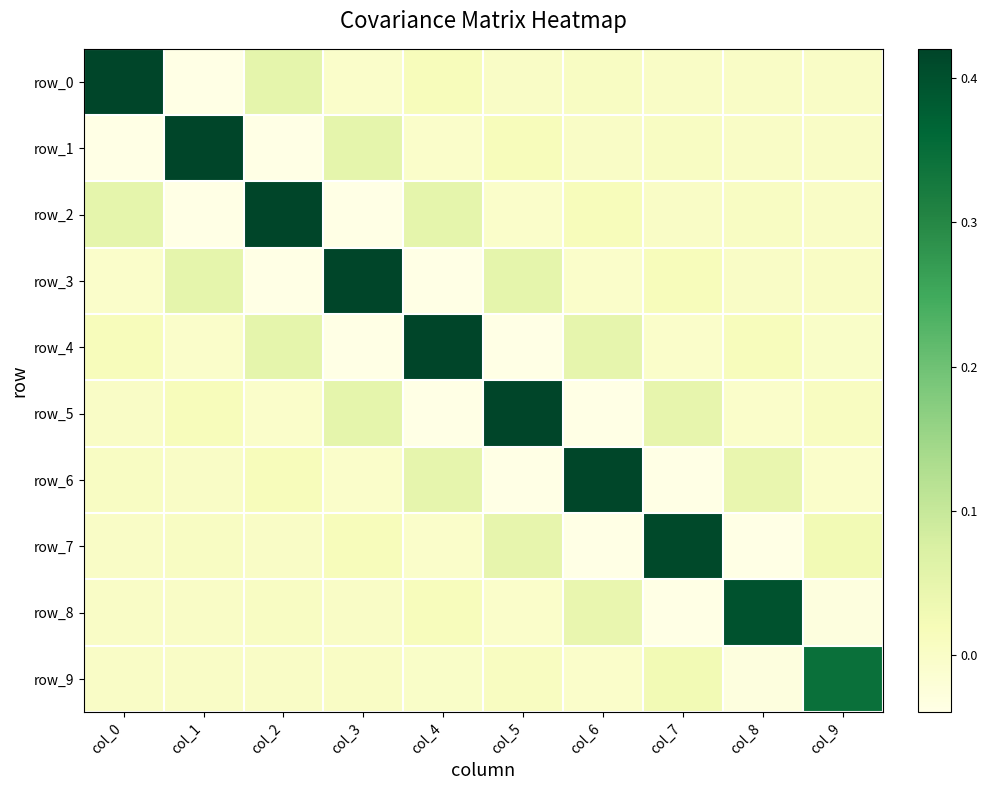

What is the difference between the maximum and minimum values in the row_7 series?

0.5